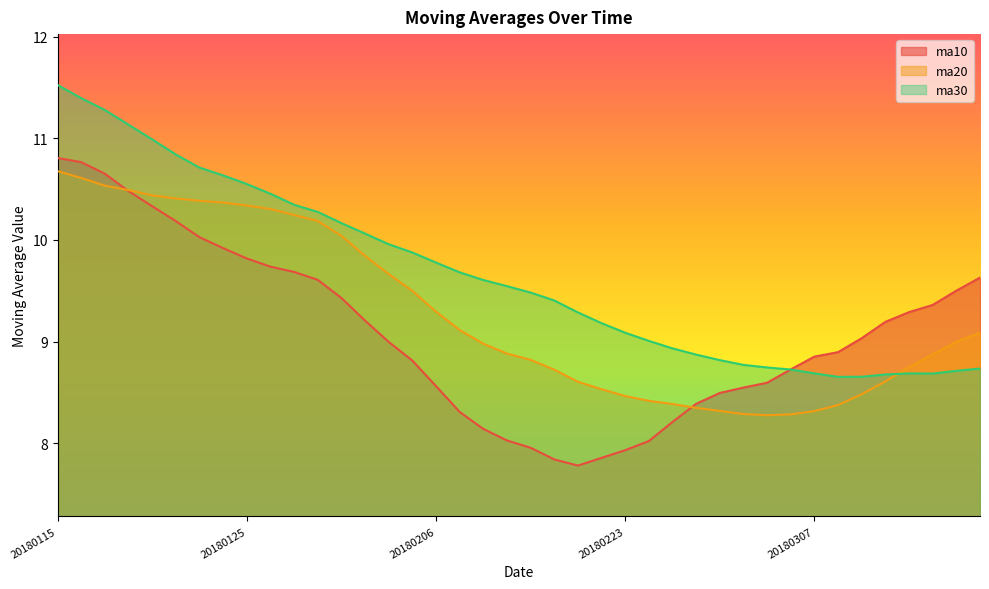

Is it true that ma10 equals 3.7 at 20180115?

False